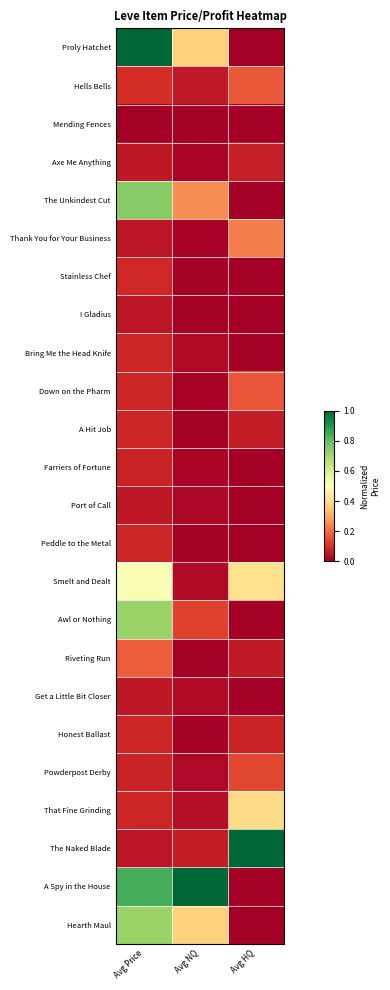

At which category does the chart reach its minimum across all series?

Avg HQ